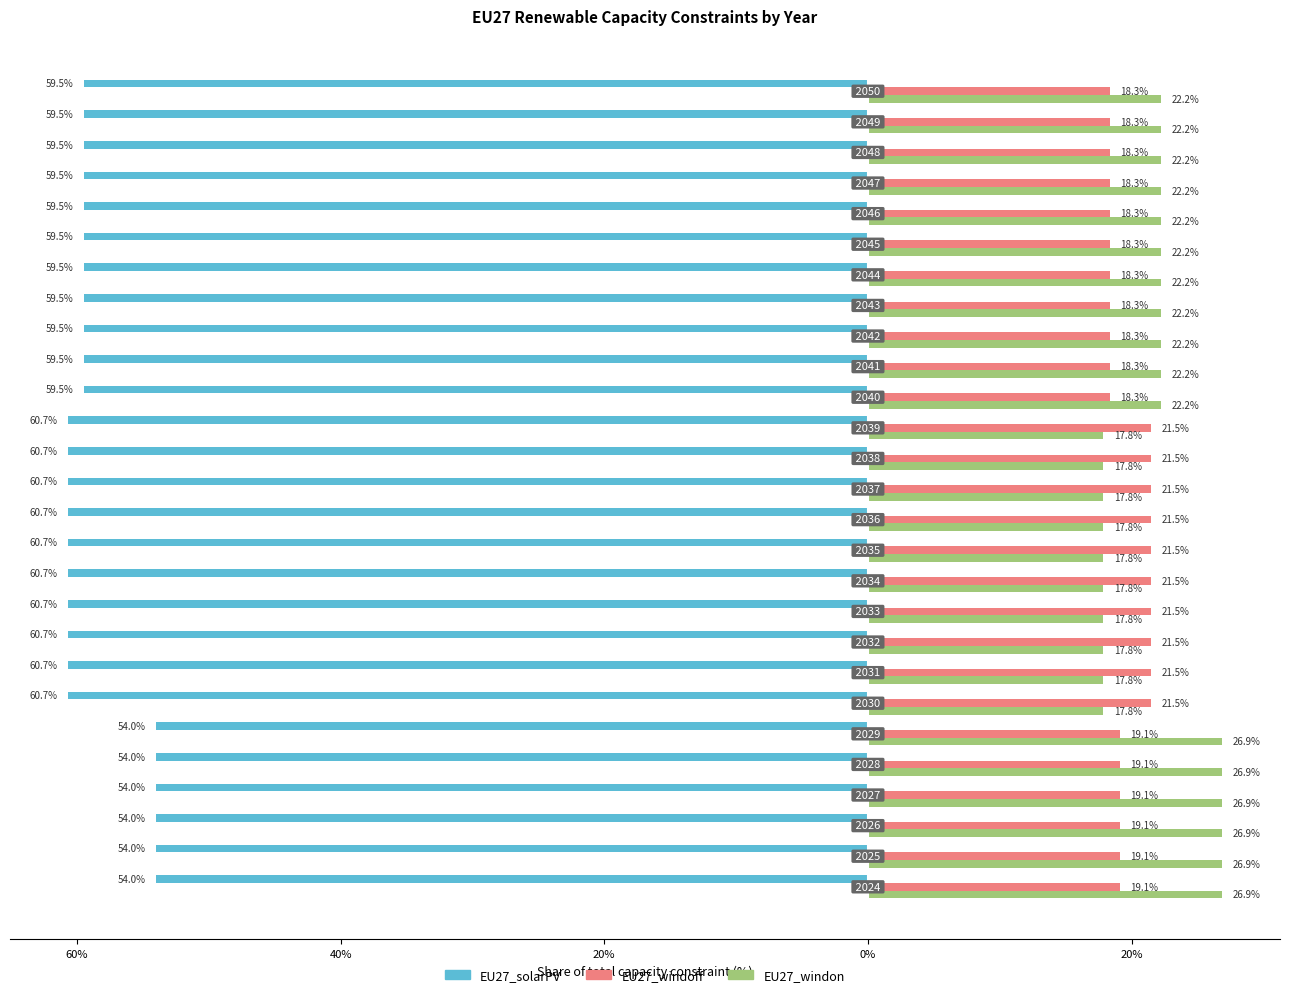

What are all the series names shown in the legend?

EU27_solarPV, EU27_windoff, EU27_windon